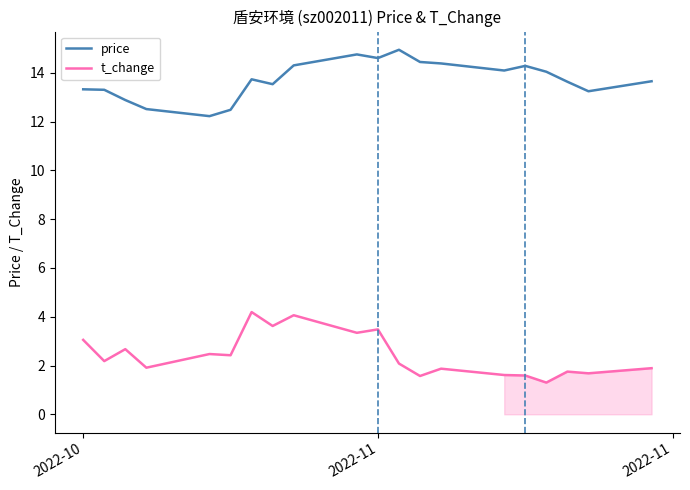

List the series in order of their overall mean, lowest first.

t_change, price